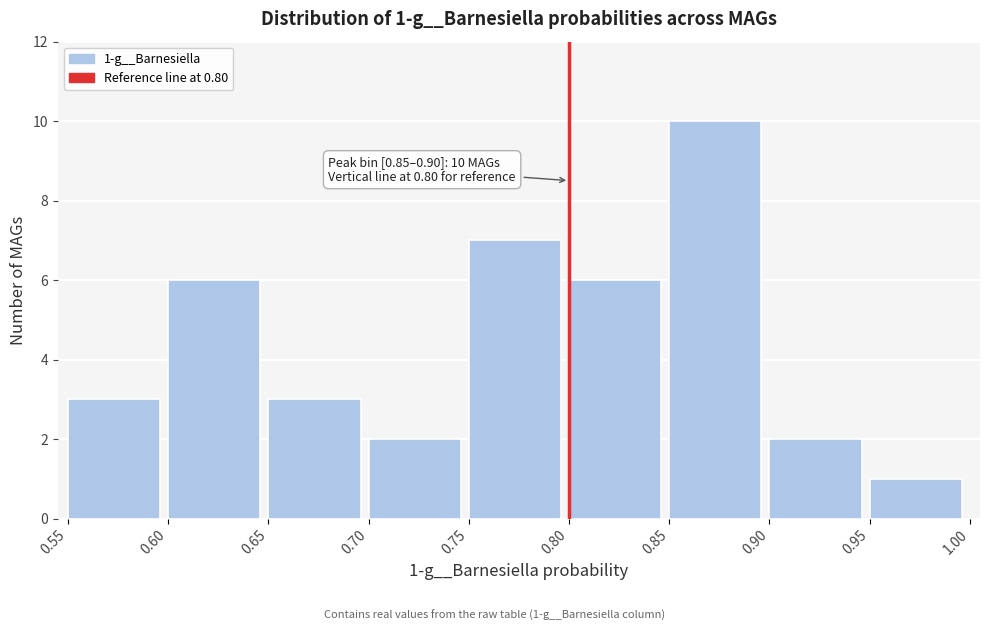

Over which range of the x-axis is the bar tallest?

0.85 to 0.90